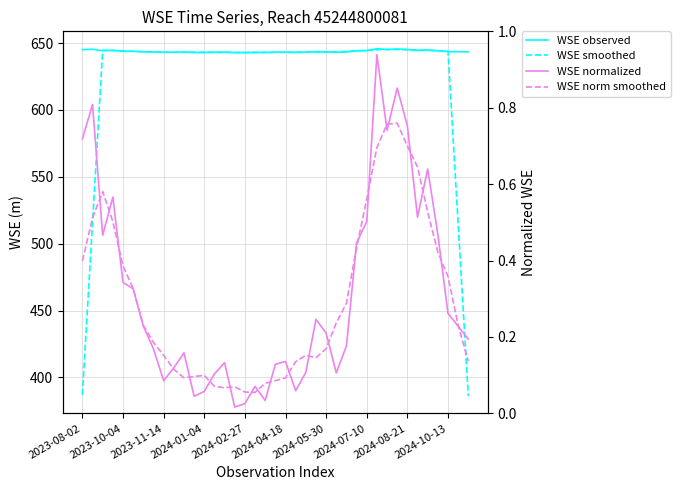

At which category is the sum across all series the highest?

29